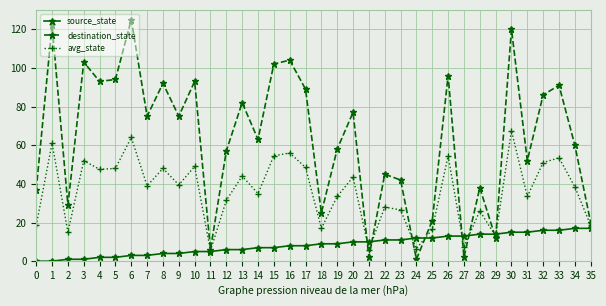

Which series changed the most between 7 and 8?

destination_state